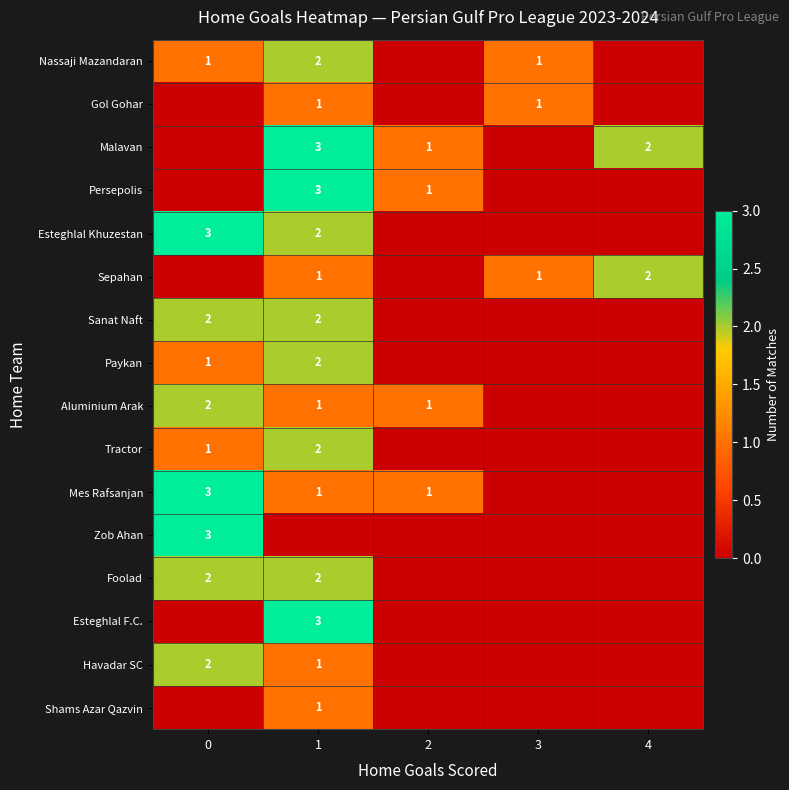

Is it true that Persepolis equals 0 at 2?

False